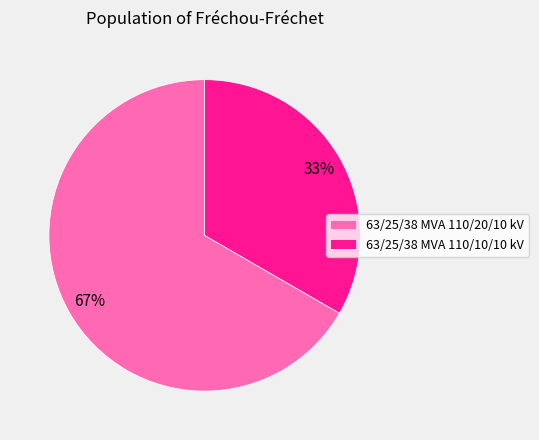

What is the smallest slice in the pie chart?

63/25/38 MVA 110/10/10 kV